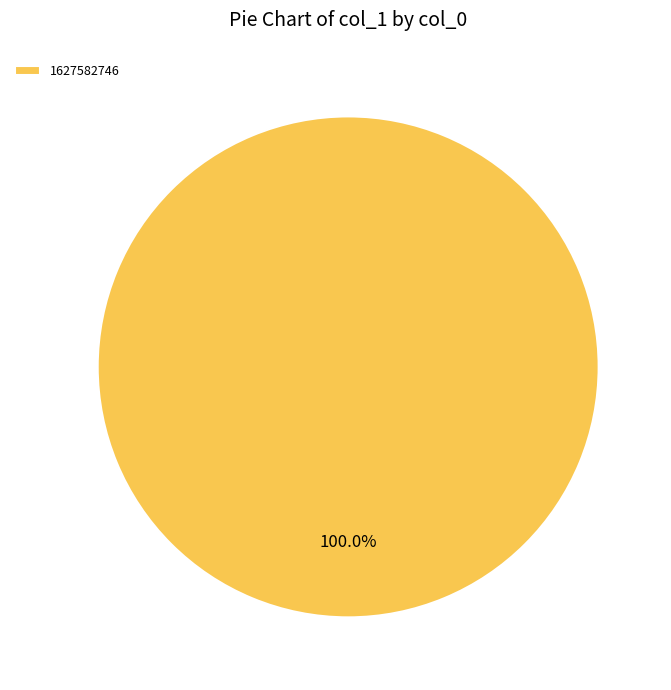

Count the number of slices in the pie.

1